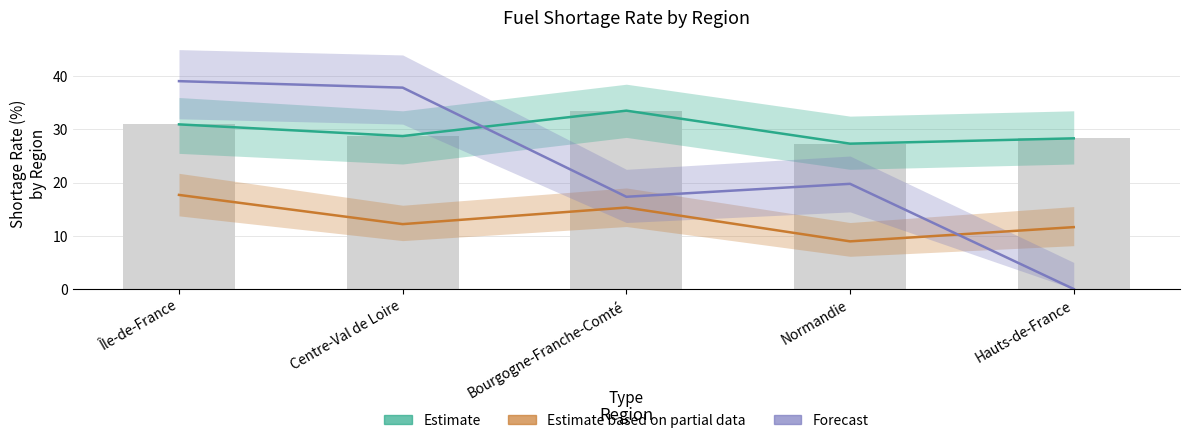

What is the difference between the Estimate based on partial data (Gazole & E85) values at Centre-Val de Loire and Île-de-France?

5.5